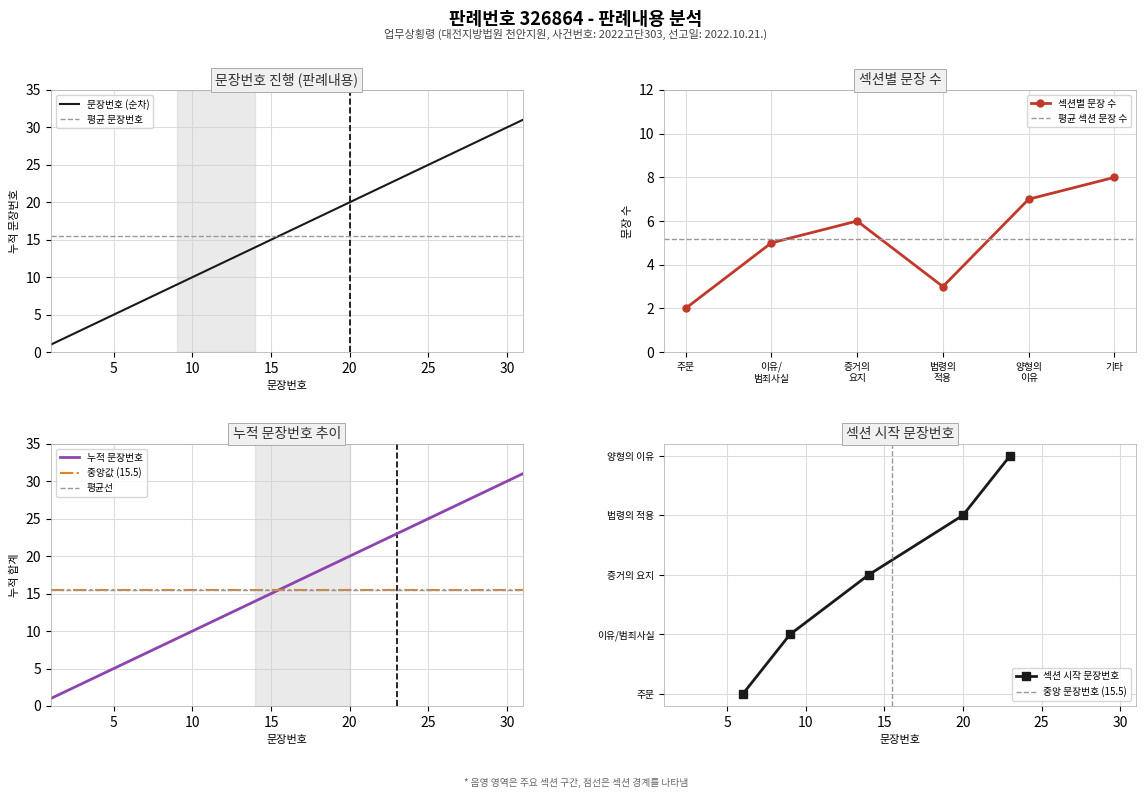

List the labels in order of value, largest first.

31, 30, 29, 28, 27, 26, 25, 24, 23, 22, 21, 20, 19, 18, 17, 16, 15, 14, 13, 12, 11, 10, 9, 8, 7, 6, 5, 4, 3, 2, 1